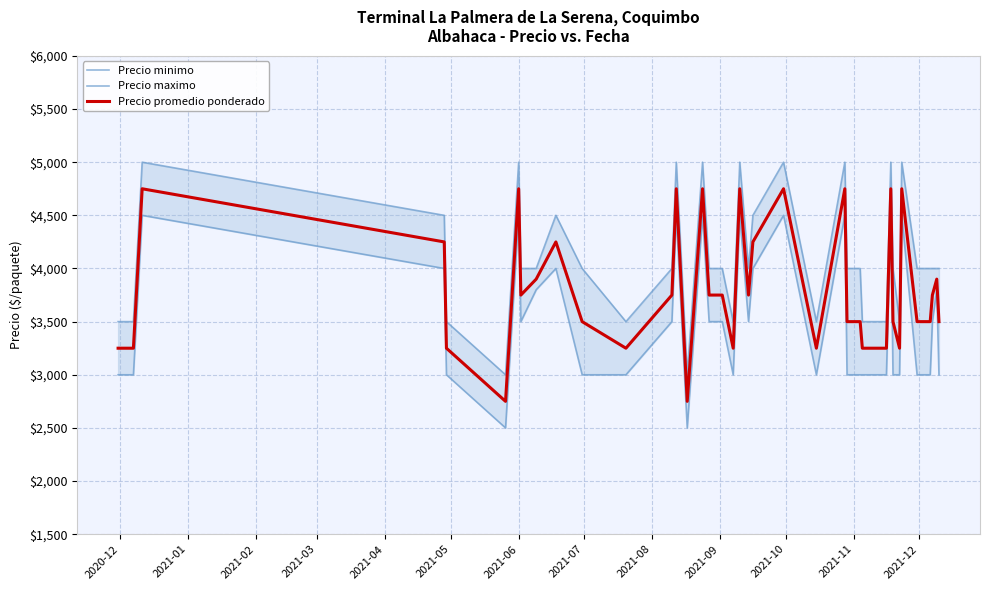

What is the maximum value shown in the chart?

5000